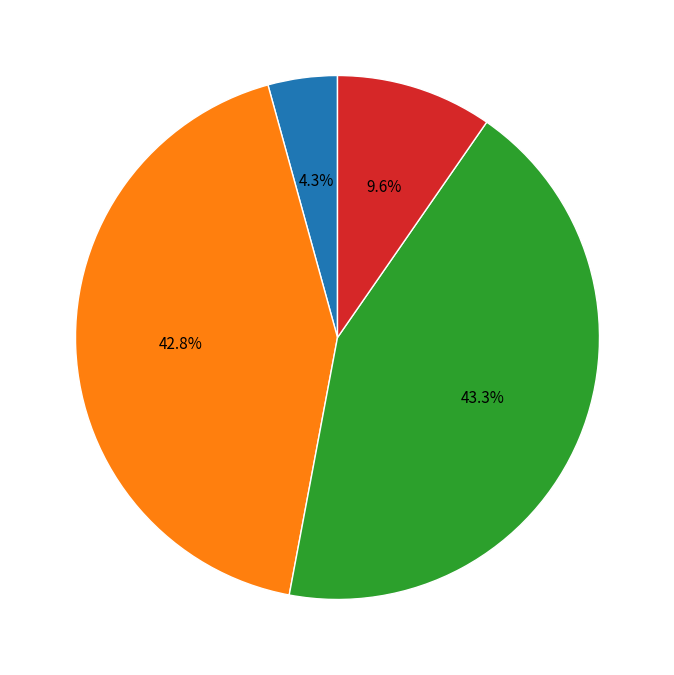

Is there any slice that represents more than half of the pie?

No